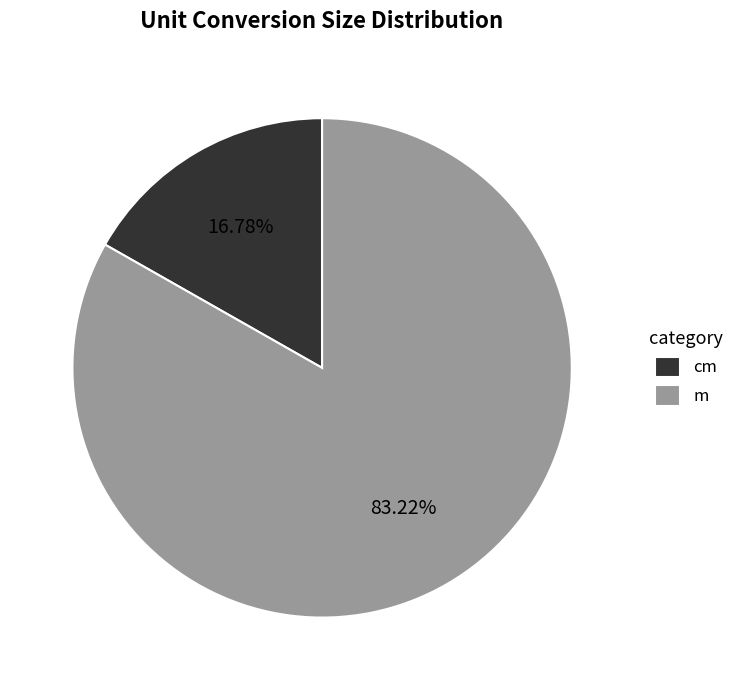

What is the ratio of the value at cm to the value at m?

0.2